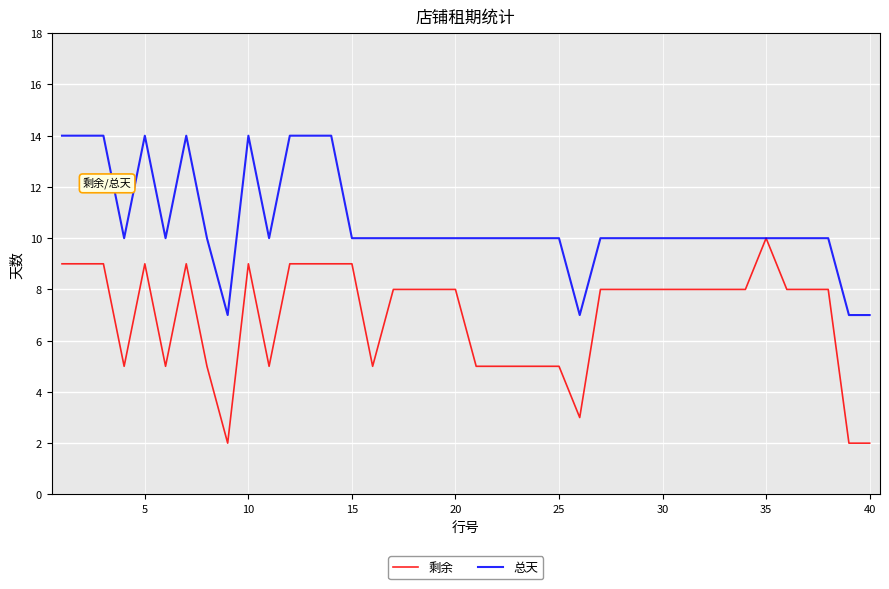

How many 总天 values are between 10 and 11?

27